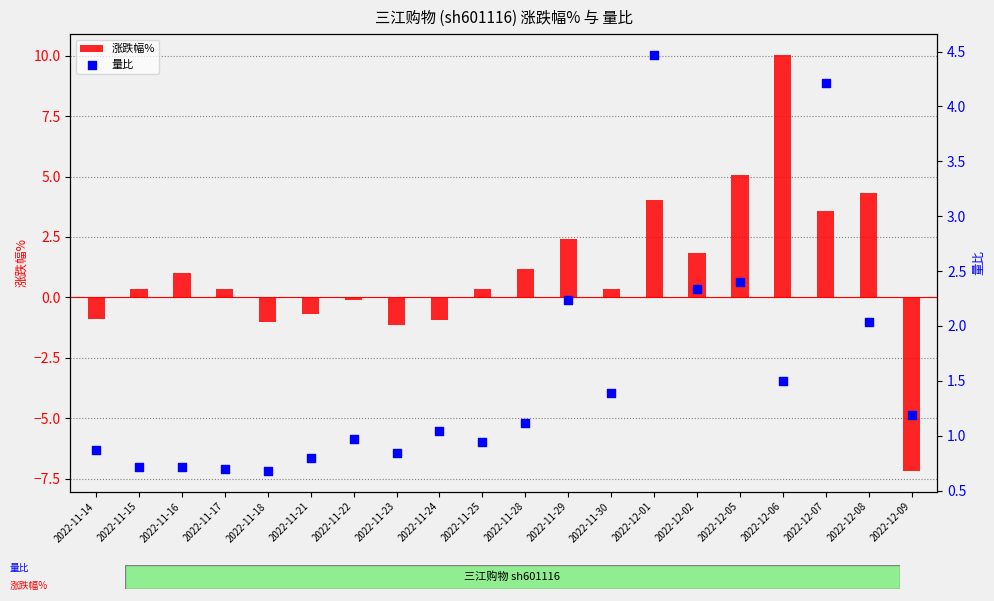

What are all the series names shown in the legend?

涨跌幅%, 量比